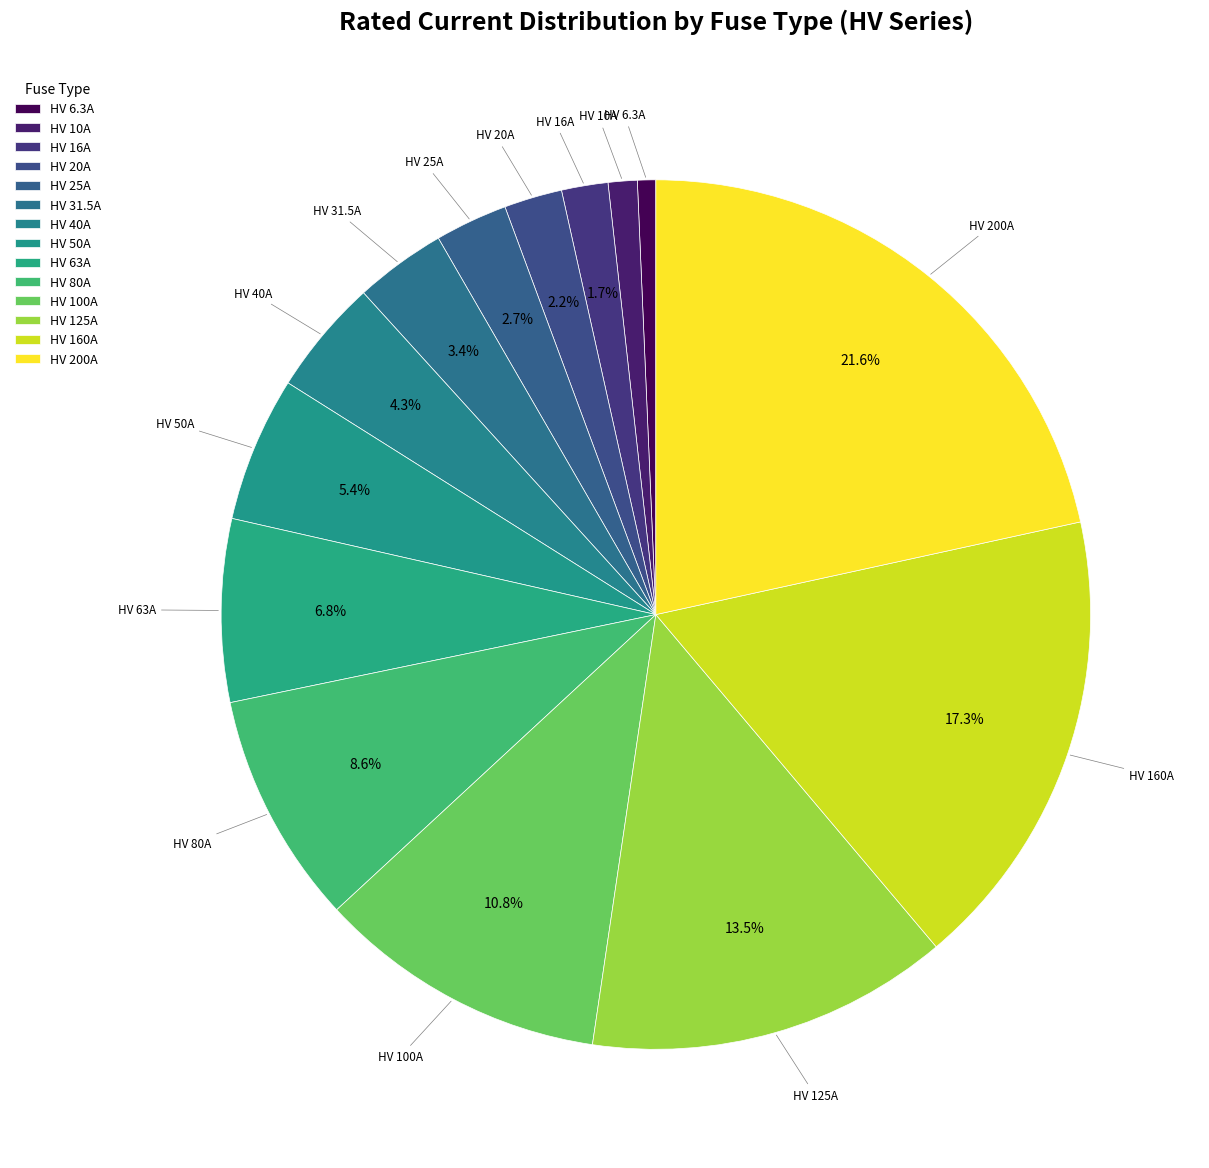

Does any single category account for the majority?

No